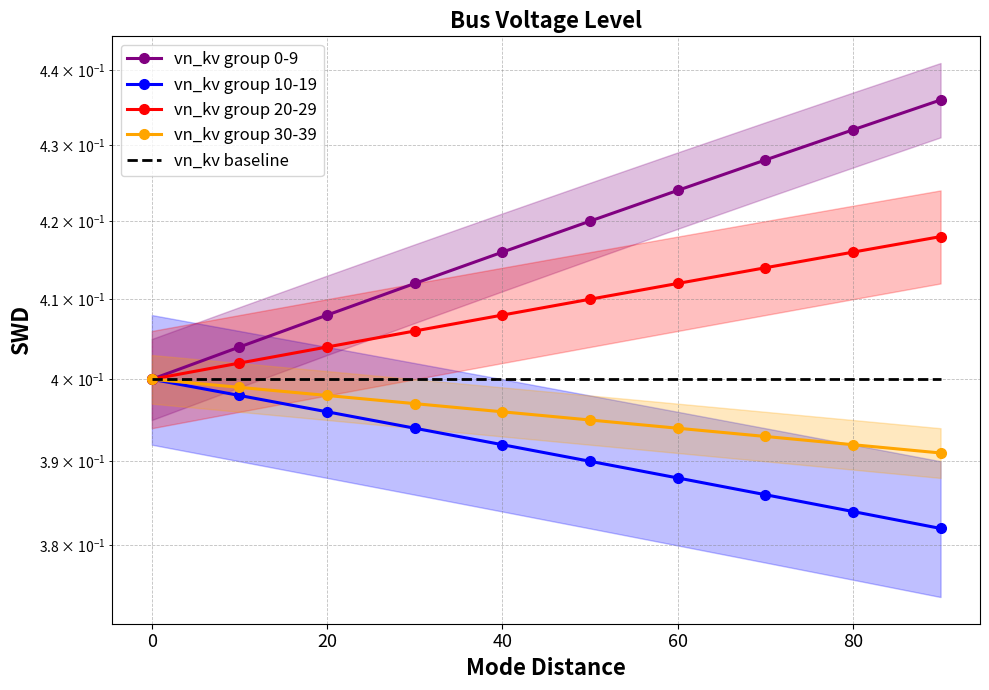

True or false: vn_kv baseline and vn_kv group 10-19 cross at least once.

False